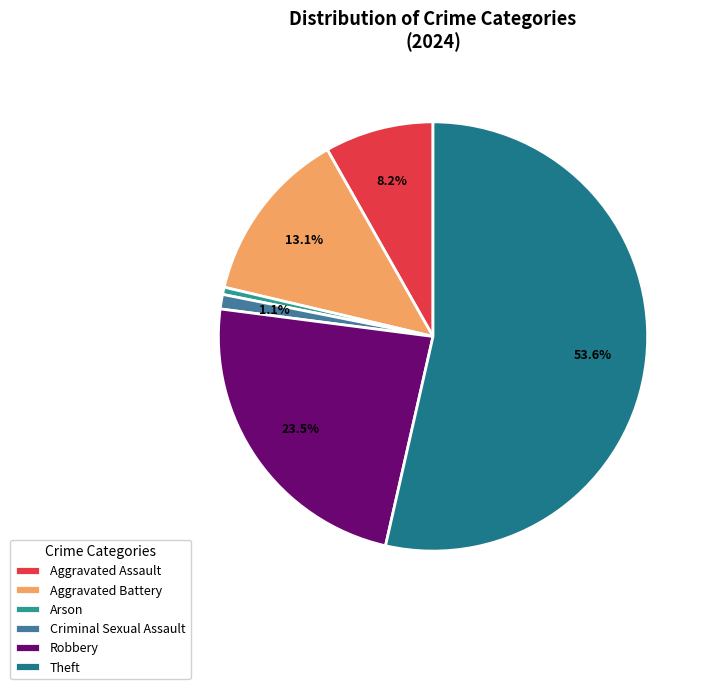

To the nearest percent, what portion does Aggravated Assault represent?

8%